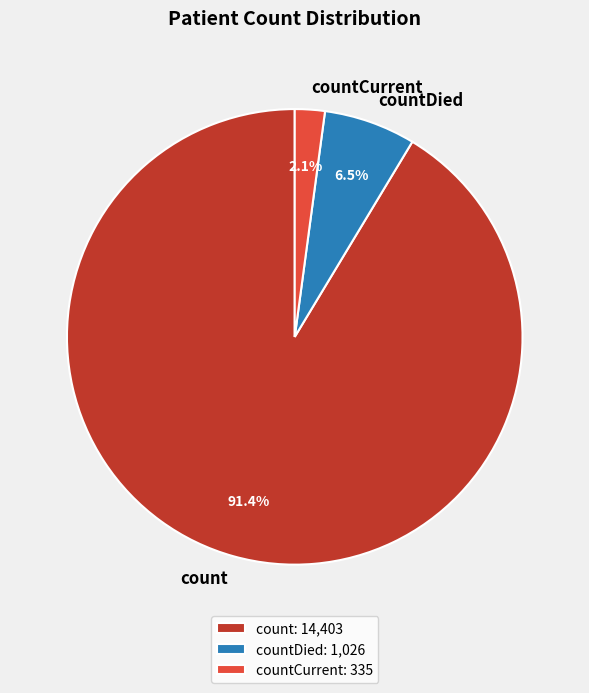

Which slice is the largest?

count